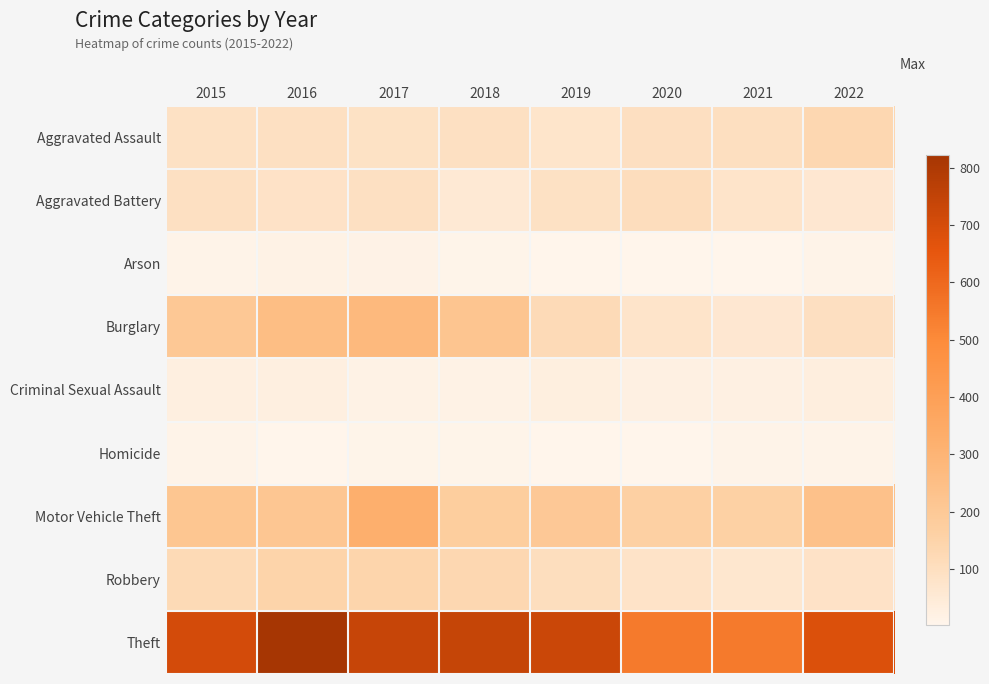

At how many categories does at least one series exceed 544?

8